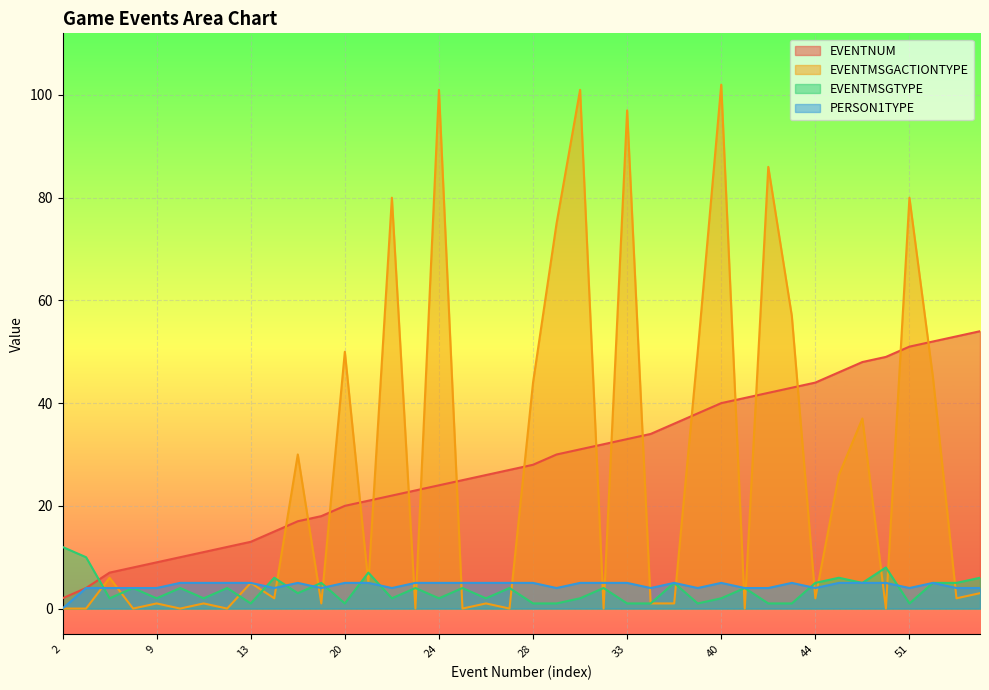

Rank the categories by PERSON1TYPE value from lowest to highest.

2, 4, 7, 8, 9, 15, 18, 22, 30, 34, 38, 41, 42, 44, 51, 53, 54, 10, 11, 12, 13, 17, 20, 21, 23, 24, 25, 26, 27, 28, 31, 32, 33, 36, 40, 43, 46, 48, 49, 52